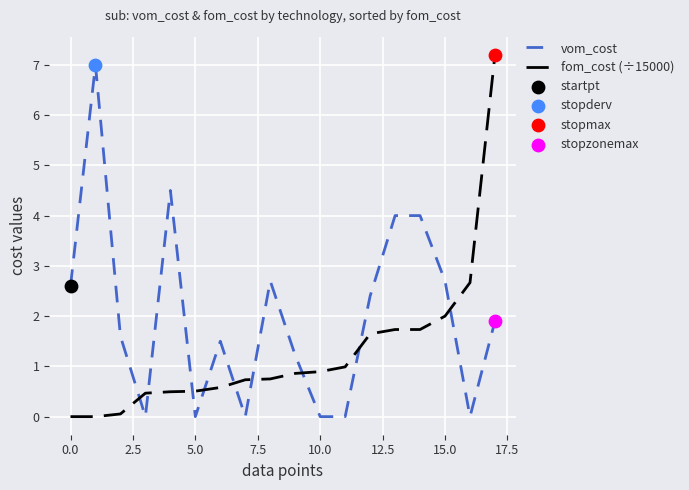

How many intersections are there between fom_cost (÷15000) and vom_cost?

9